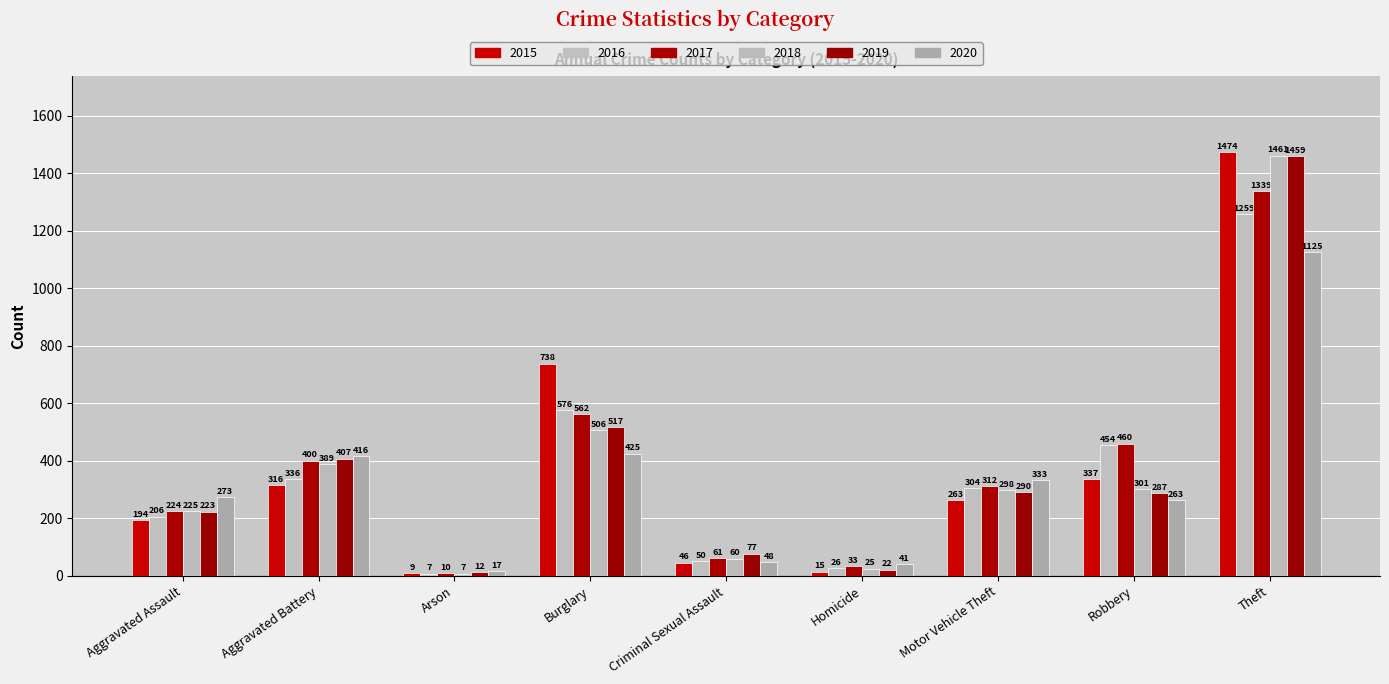

Between Aggravated Assault and Homicide, which series saw the biggest shift?

2020